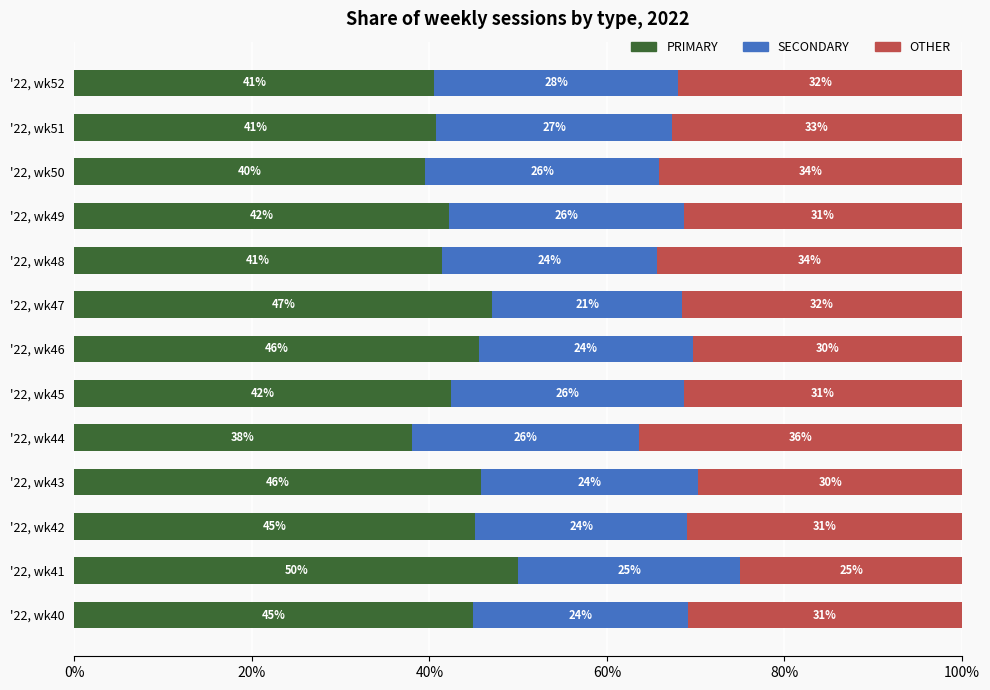

Is it true that PRIMARY equals 42.2 at '22, wk49?

True